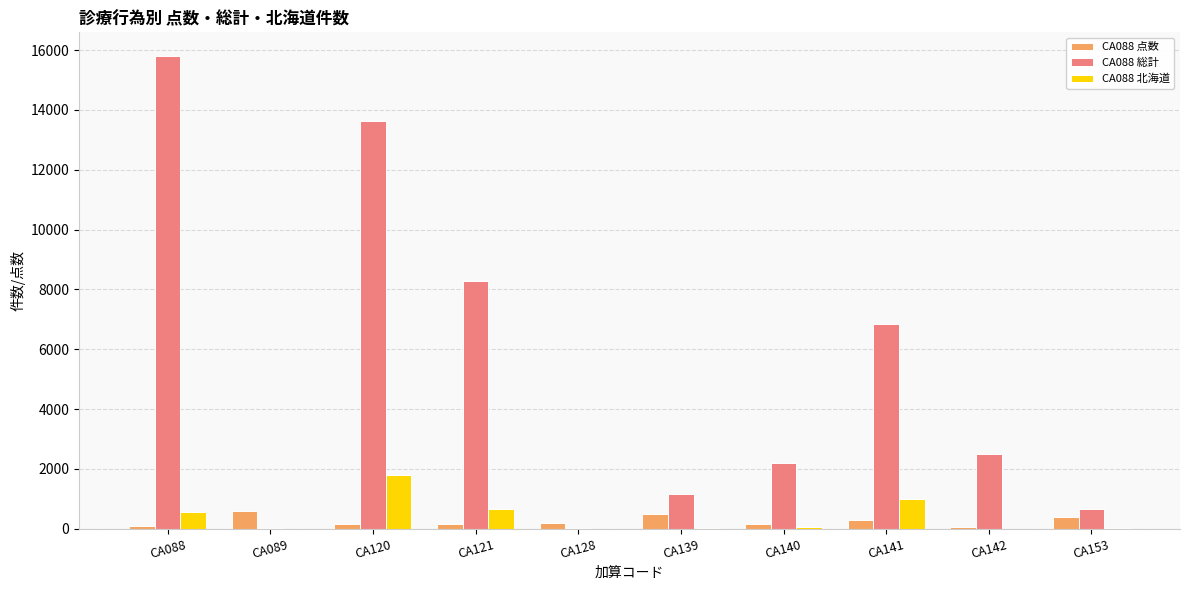

Which series has the largest total across all categories?

CA088 総計